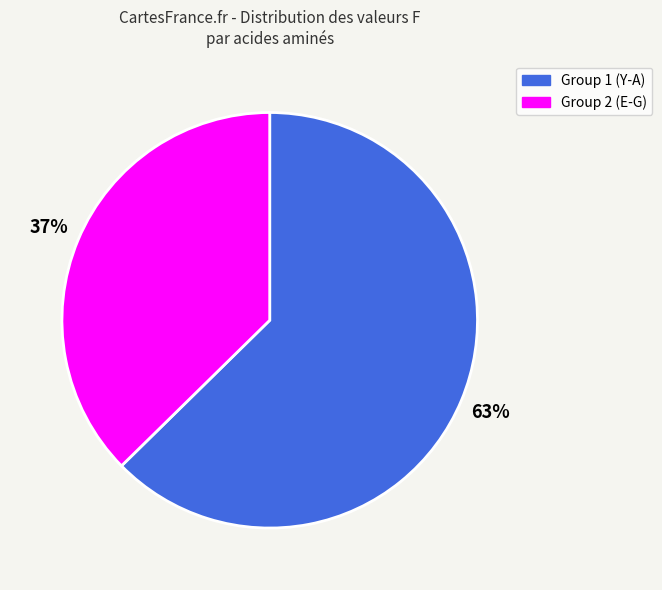

What is the ratio of the value at Group 1 (Y-A) to the value at Group 2 (E-G)?

1.7